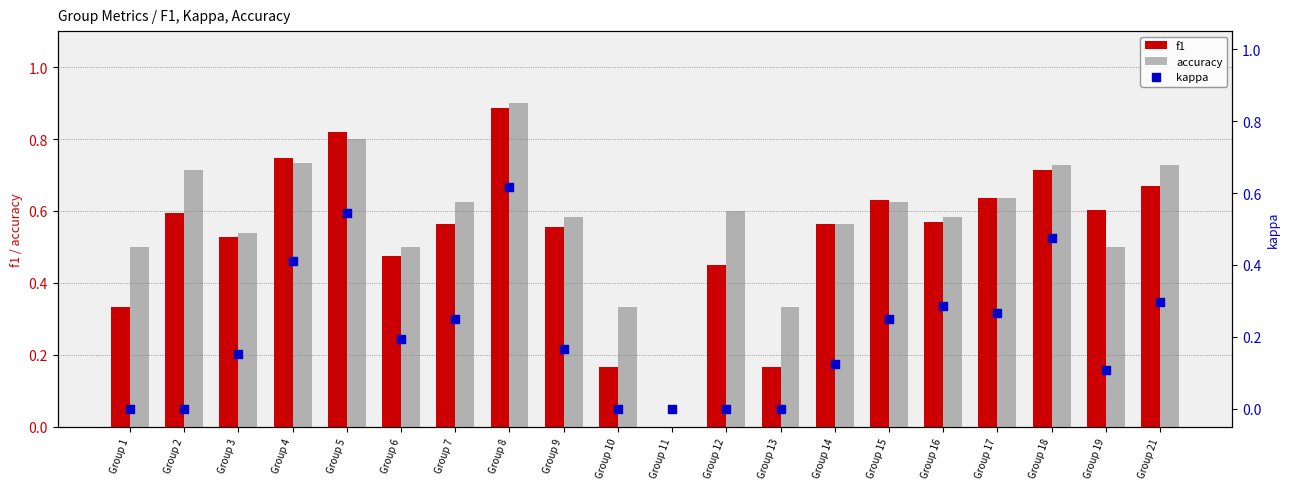

Is the value of f1 at Group 2 greater than the value of kappa at Group 3?

Yes